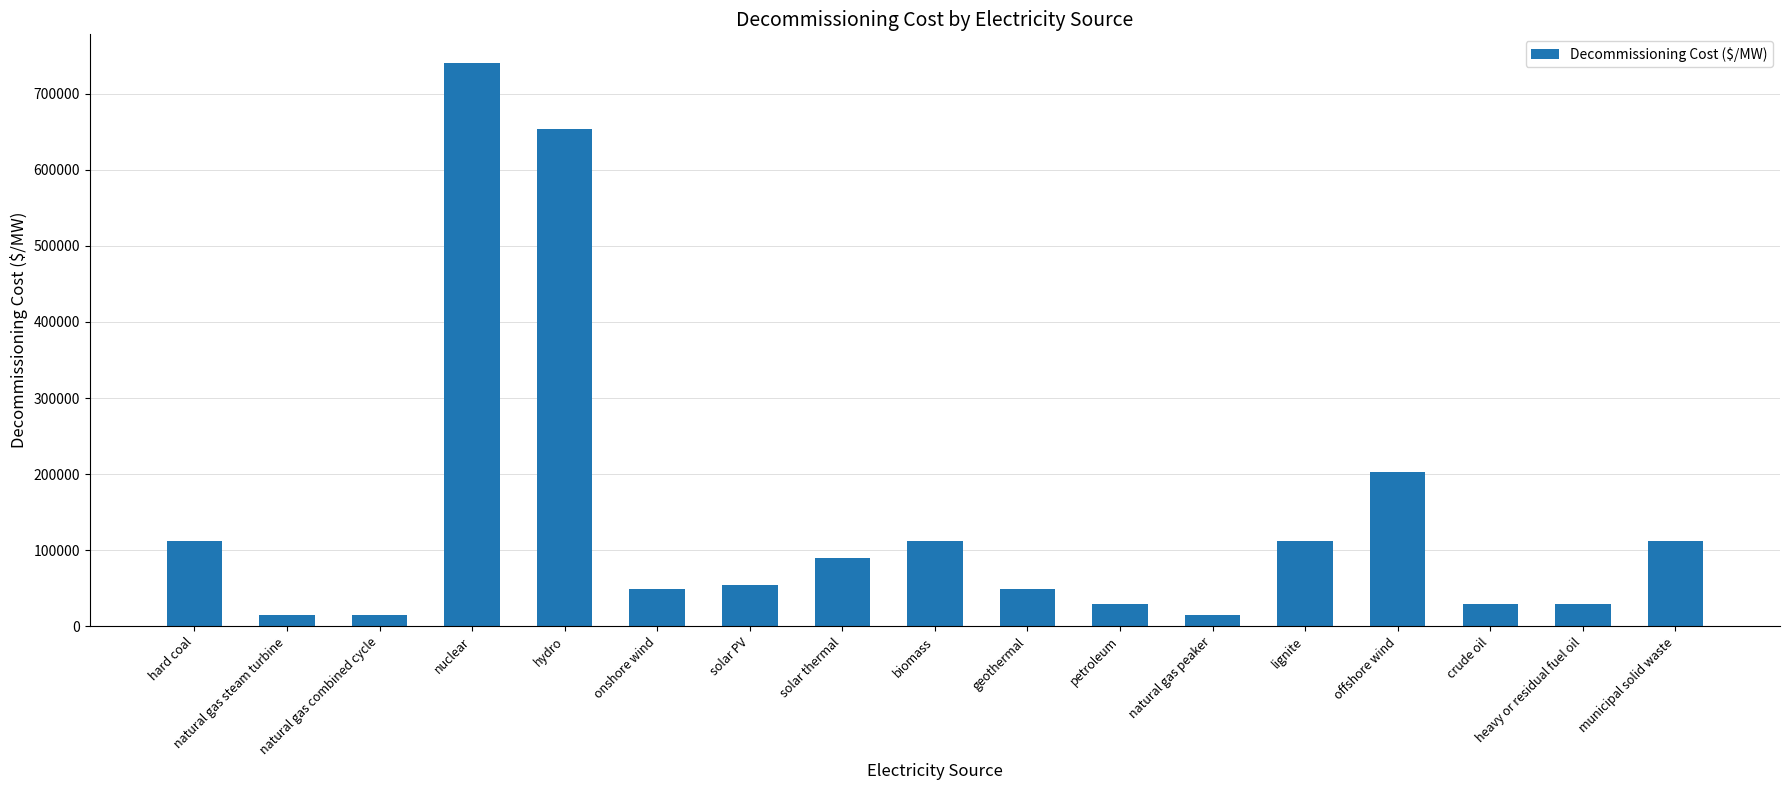

Between solar PV and solar thermal, which is larger?

solar thermal